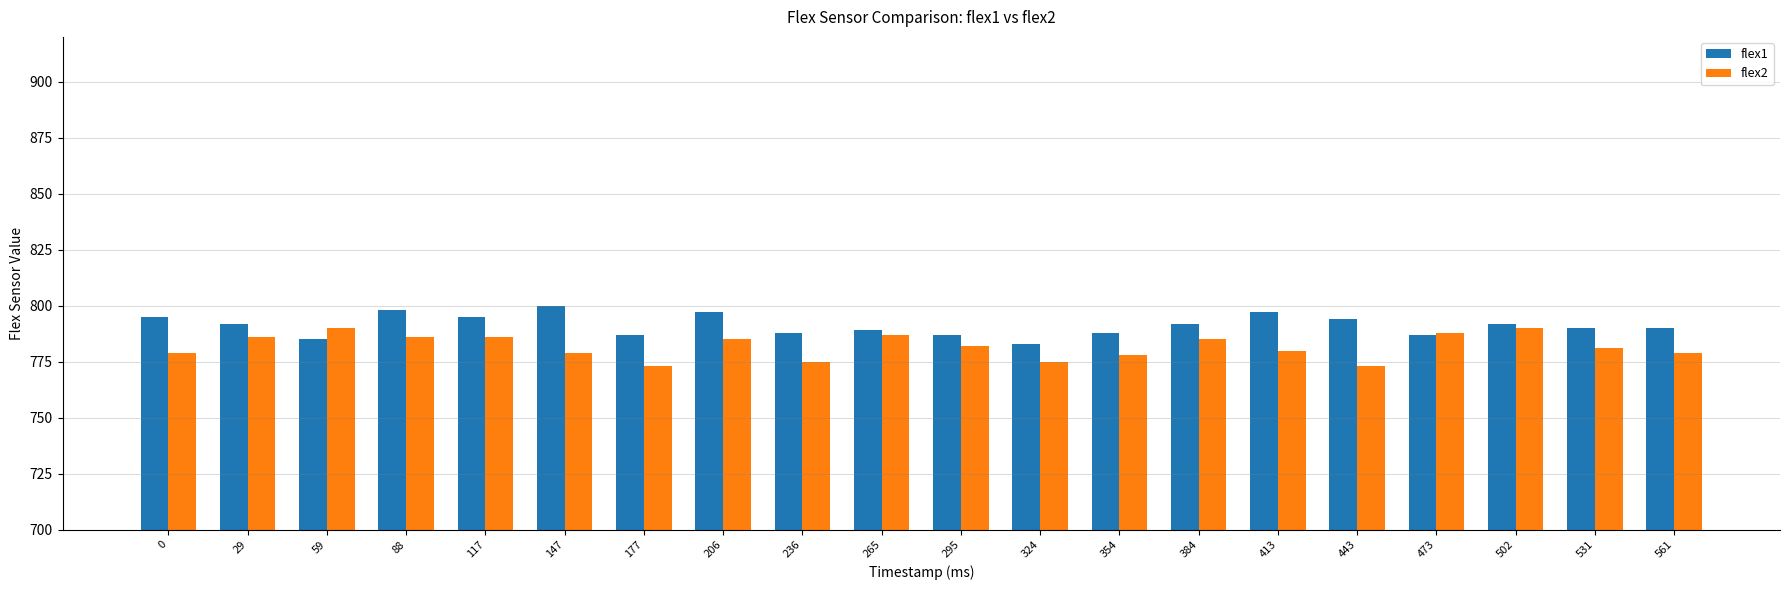

What is the maximum value for flex2?

790